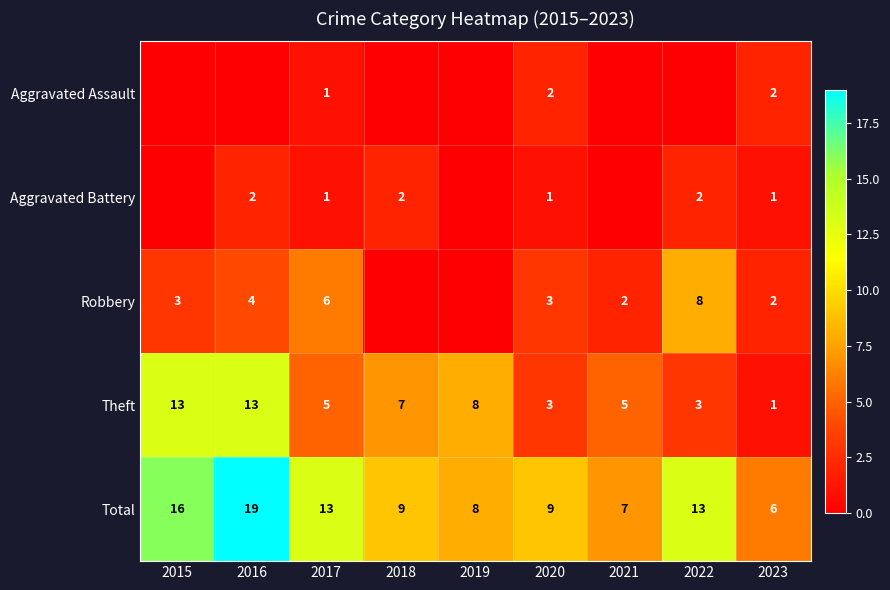

What is the difference between the highest and lowest values at 2023?

5